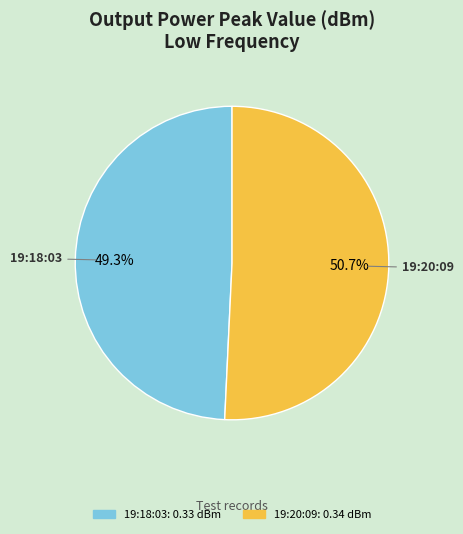

To the nearest percent, what is the combined percentage of 19:20:09 and 19:18:03?

100%